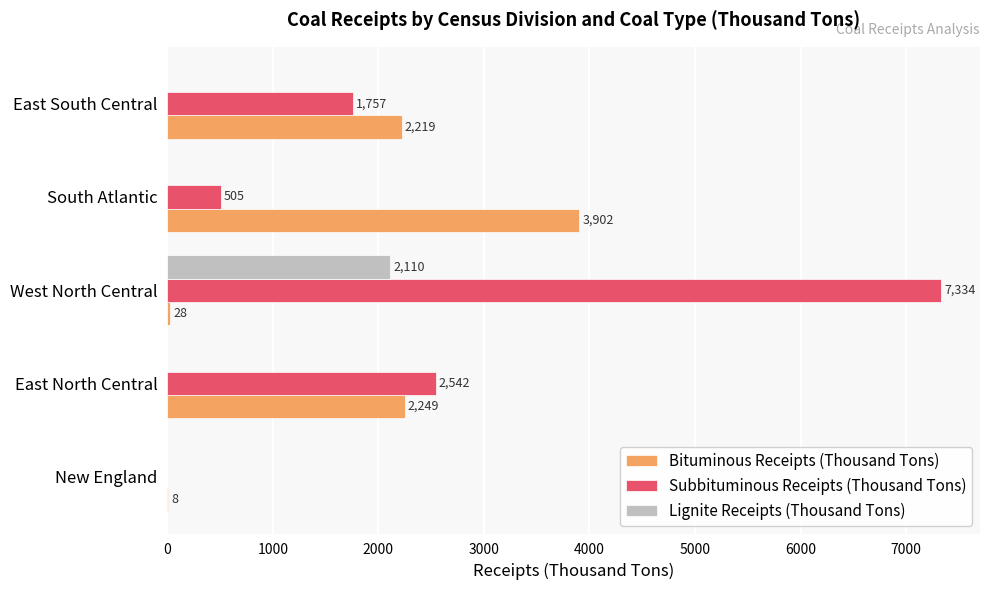

What is the approximate value of Bituminous Receipts (Thousand Tons) at East South Central, to the nearest 10?

2220